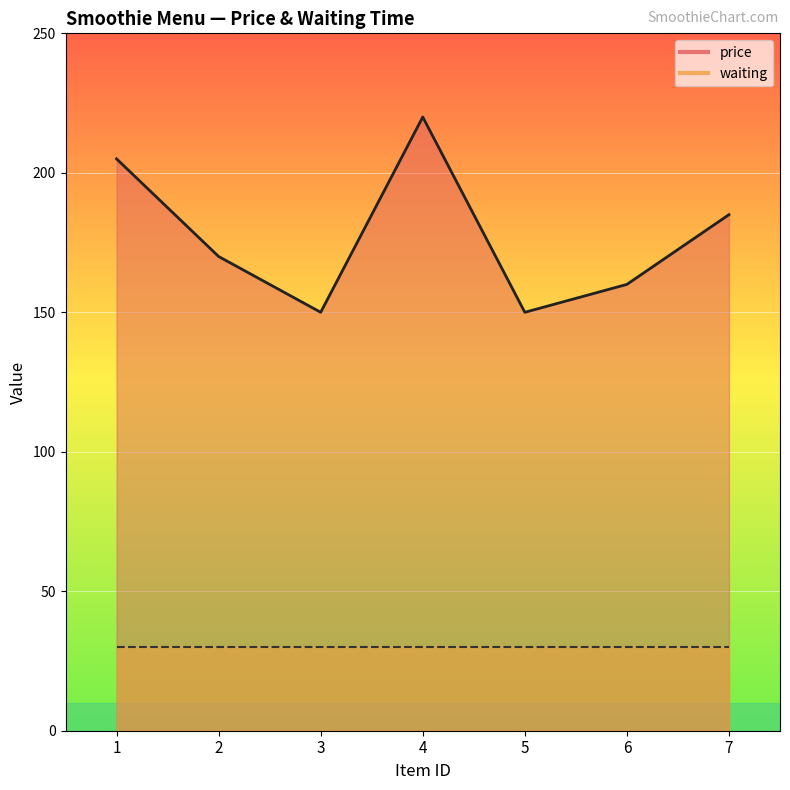

Which category has the lowest value across all series?

3